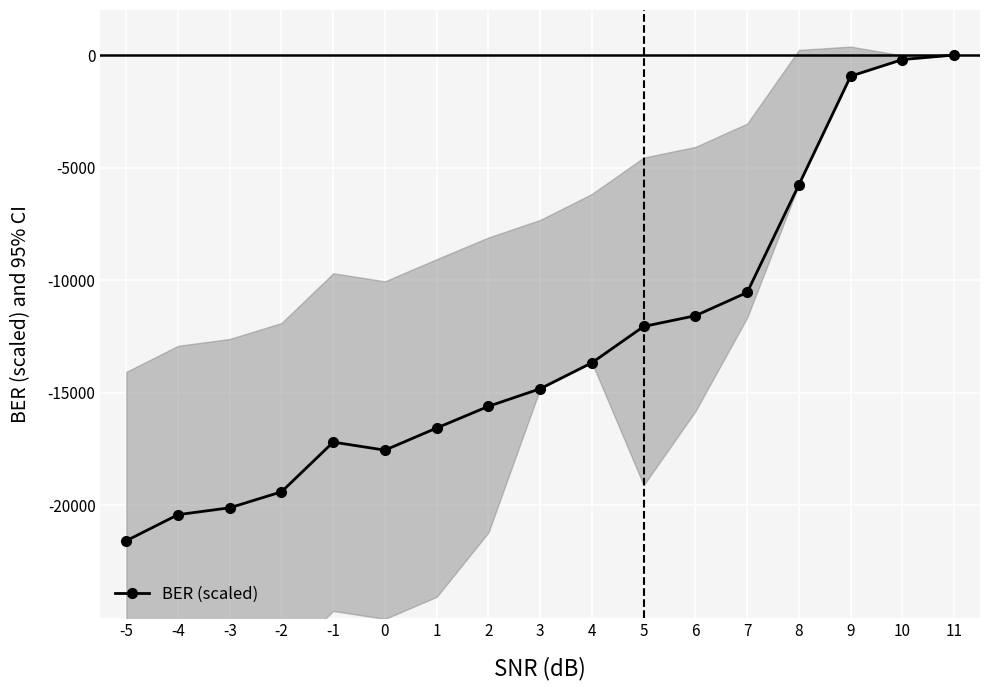

How many lines are shown in the chart?

1